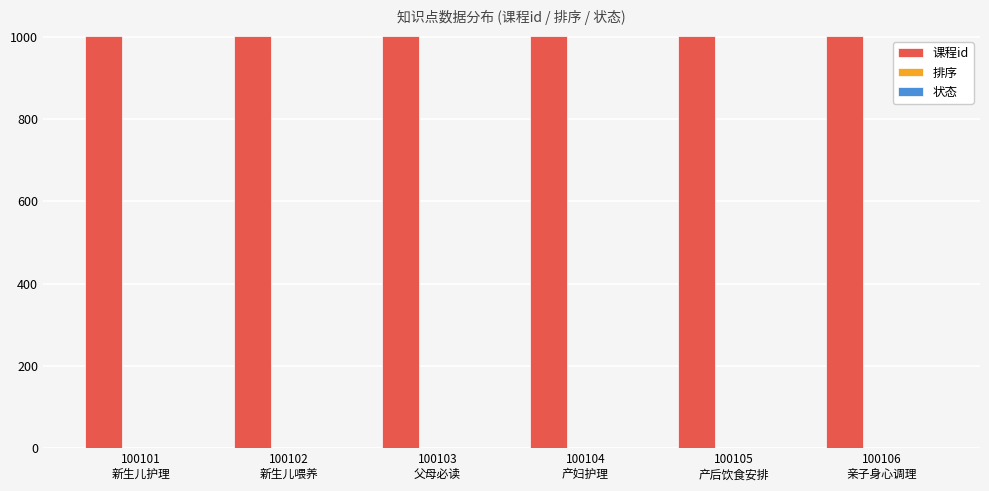

Which series has the largest total across all categories?

课程id